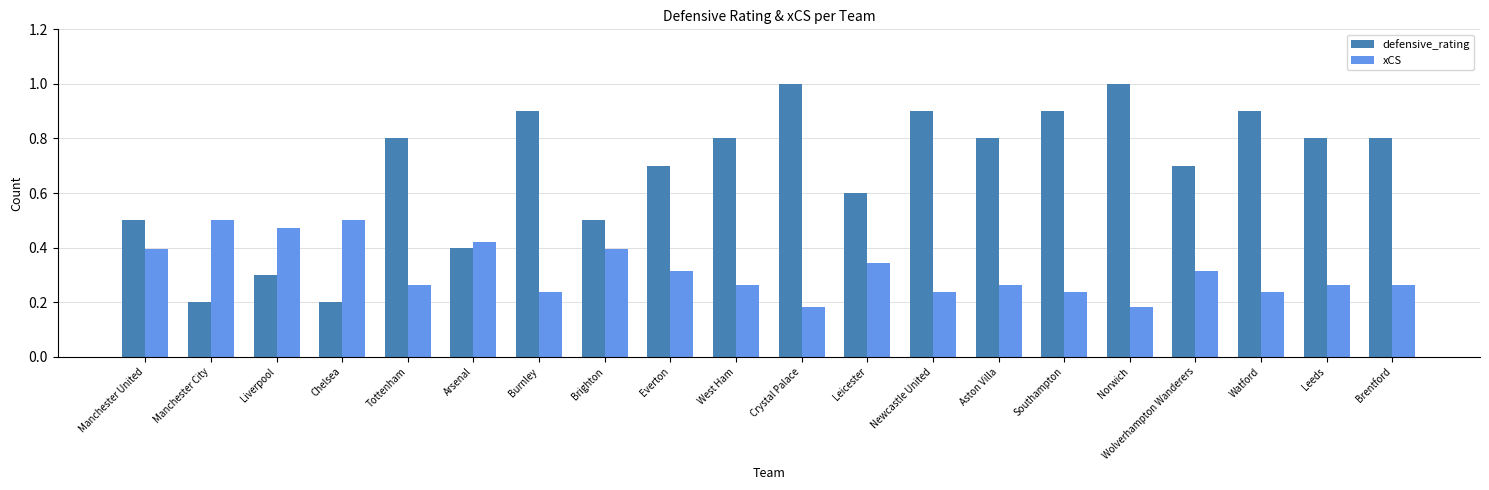

Are the bars horizontal?

No